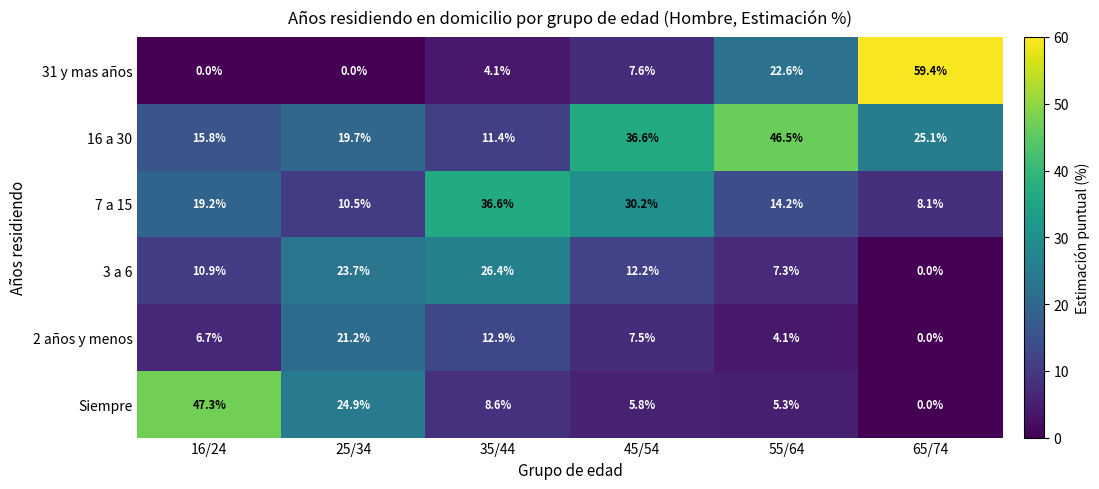

Rank the series by their maximum value, from lowest to highest.

2 años y menos, 3 a 6, 7 a 15, 16 a 30, Siempre, 31 y mas años